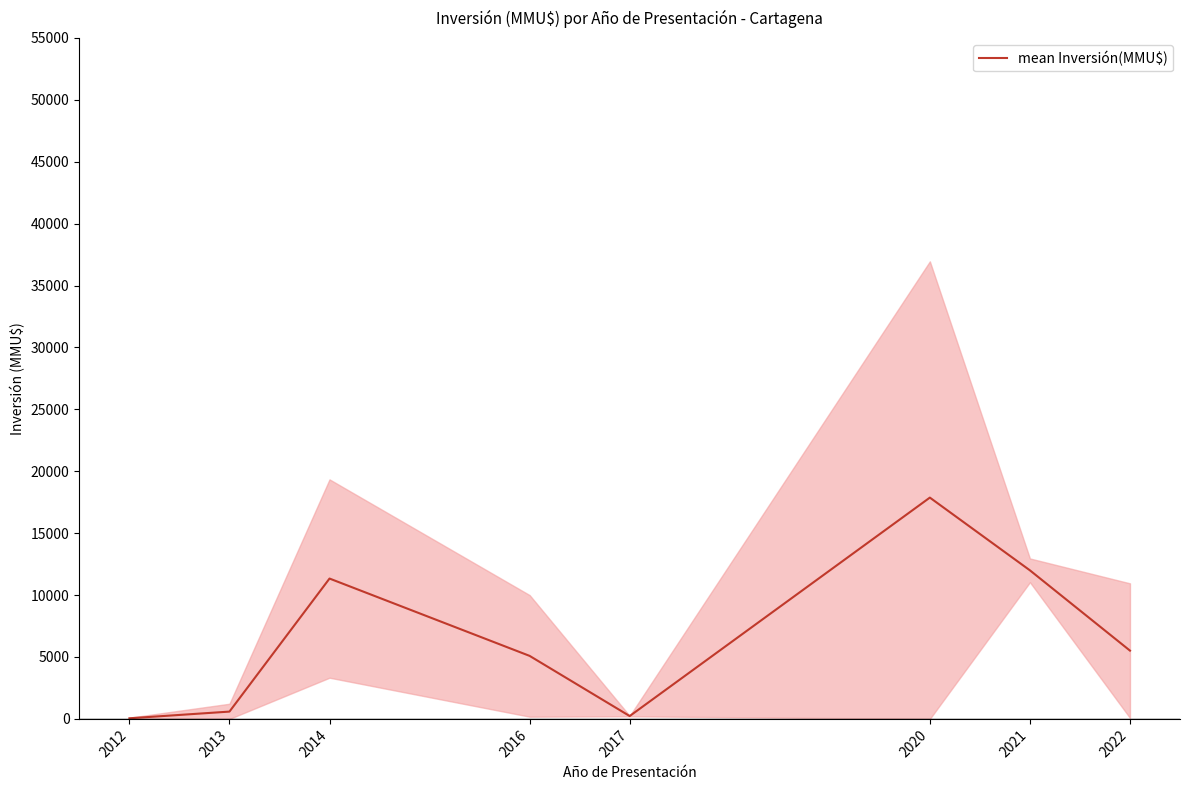

Is it true that the value at 2022 is 9462.5?

False